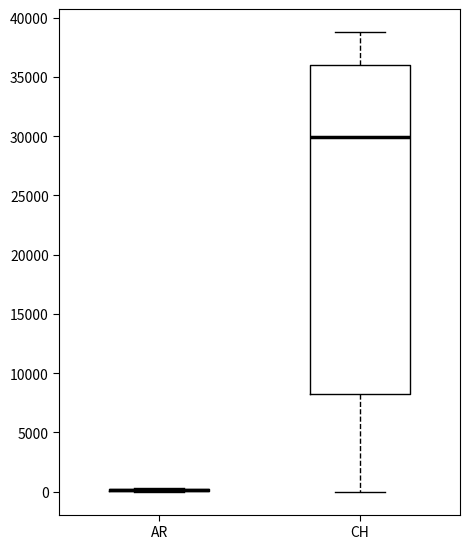

Reading left to right, read every box against the y-axis: the position of its median line, the range the box covers, and the ends of its whiskers. The values are not printed on the chart, so give them approximately, as read against the axis.

AR: box collapsed to a line at 0, whiskers 0 to 500
CH: median 30000, box 8000 to 36000, whiskers 0 to 39000